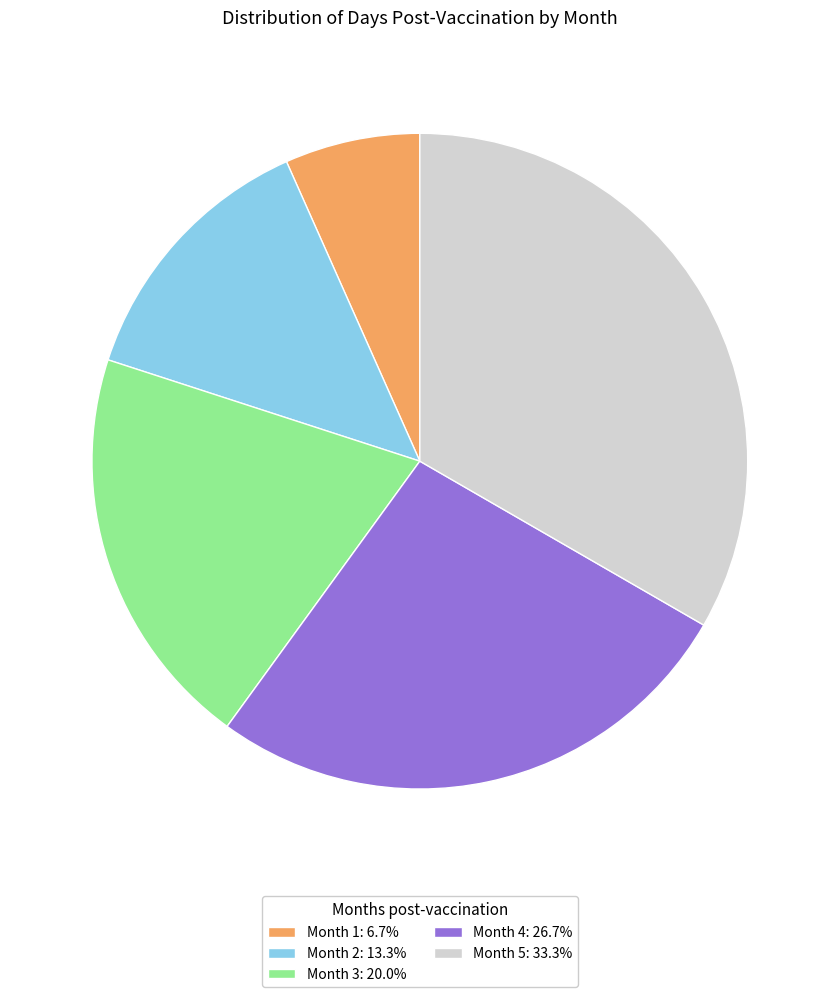

How many segments does this pie chart have?

5